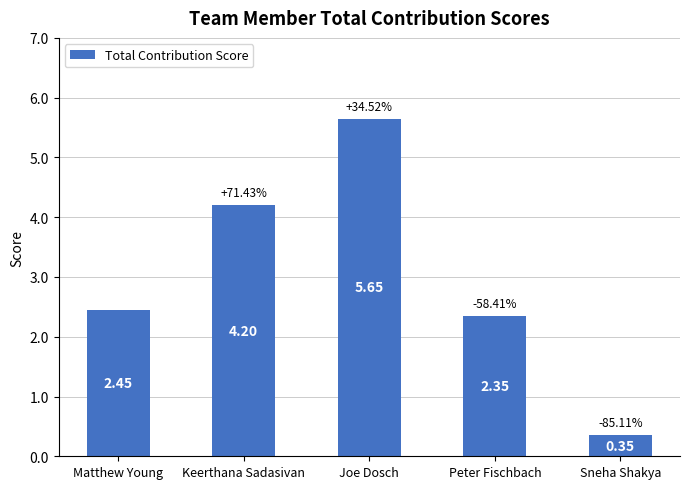

What is the label of the 5th bar from the right?

Matthew Young